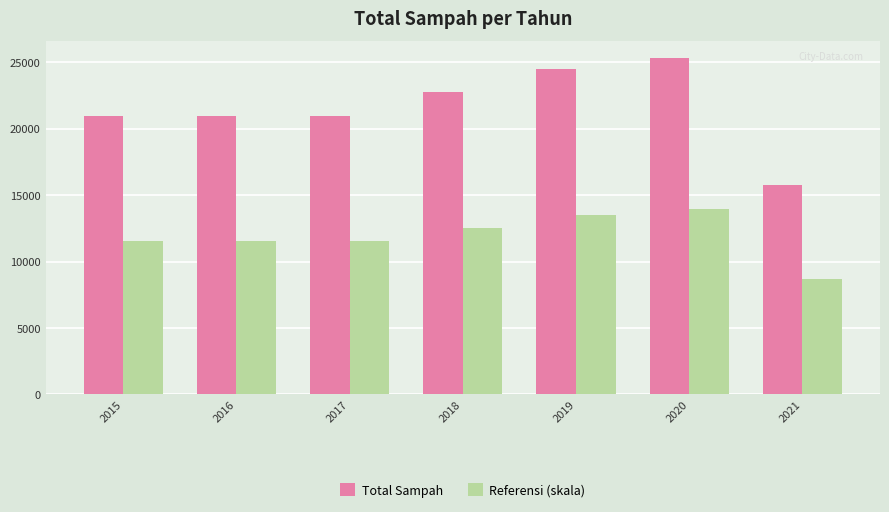

How many bars are there in each group?

2